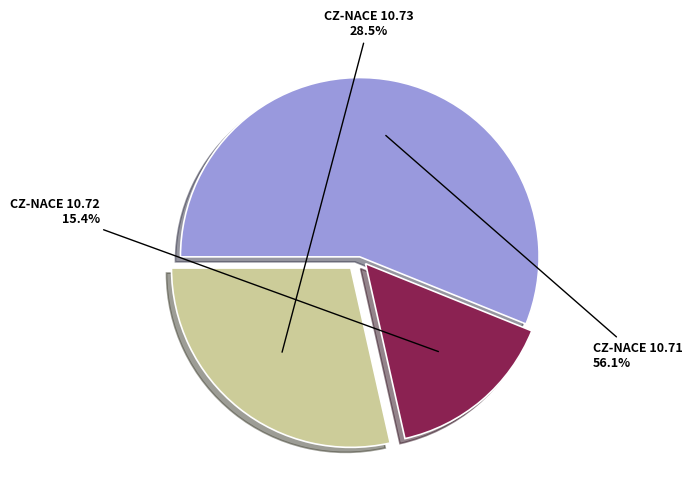

Is there any slice that represents more than half of the pie?

Yes